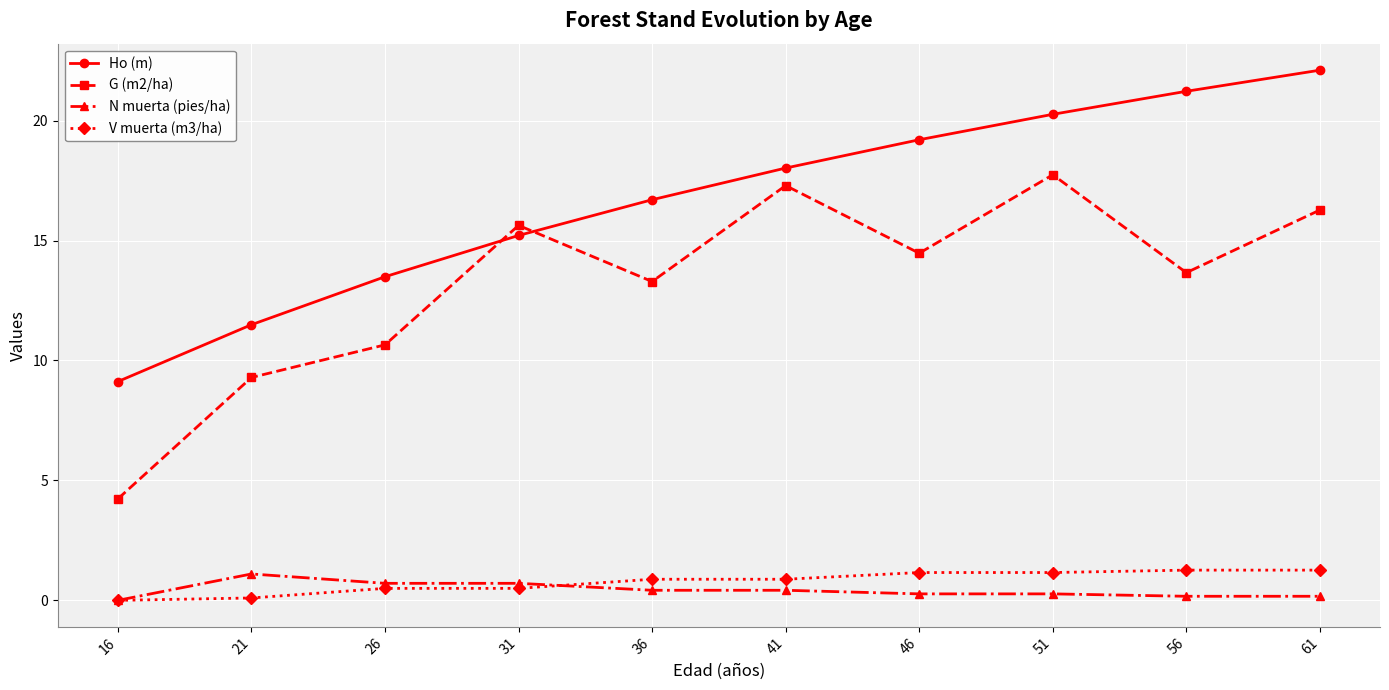

True or false: Ho (m) has a value of 23.7 at 31.

False